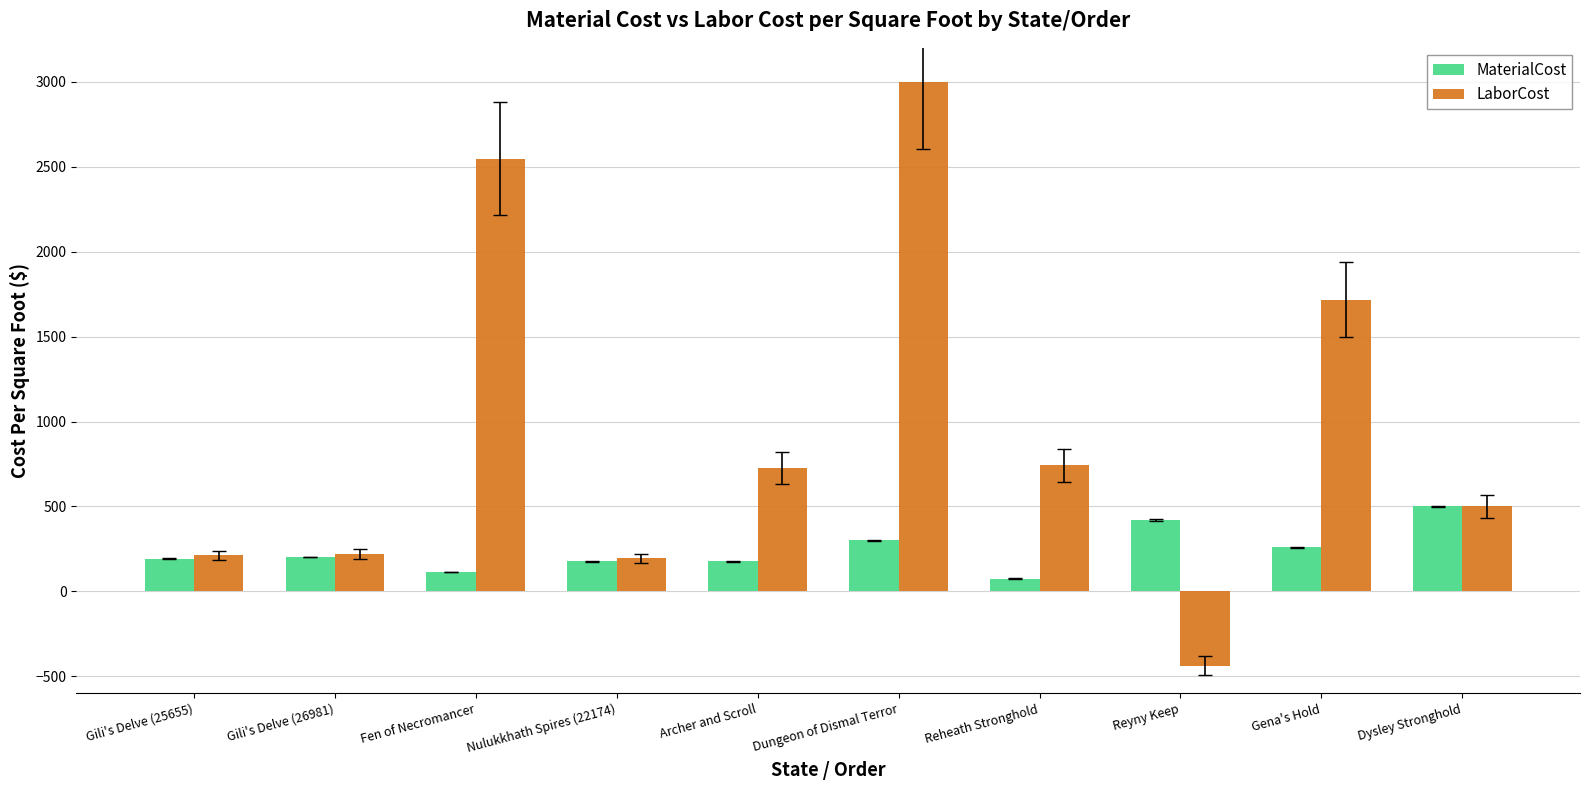

At which category does the chart reach its minimum across all series?

Reyny Keep